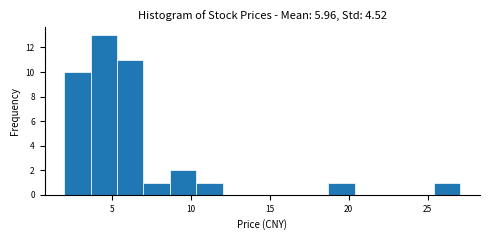

Read against the x-axis, roughly where is the centre of the tallest bar?

4.5